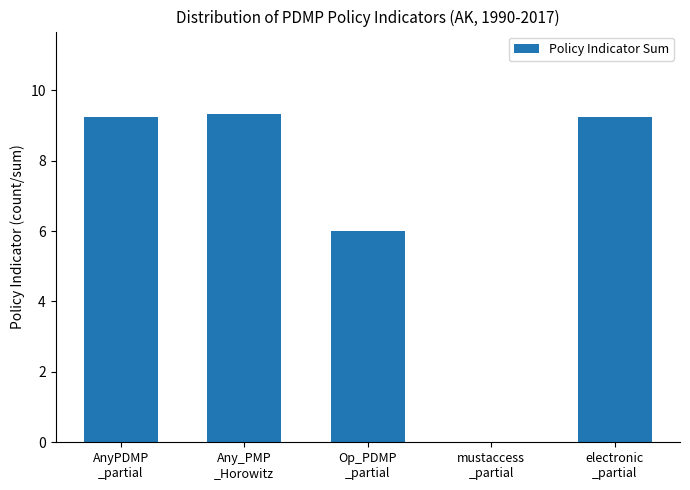

What is the maximum value shown in the chart?

9.3